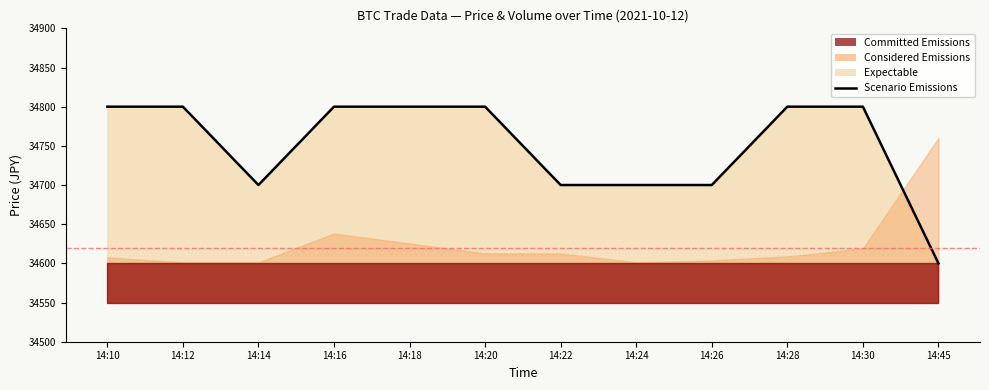

Which has a higher value, 14:16 or 14:24?

14:16